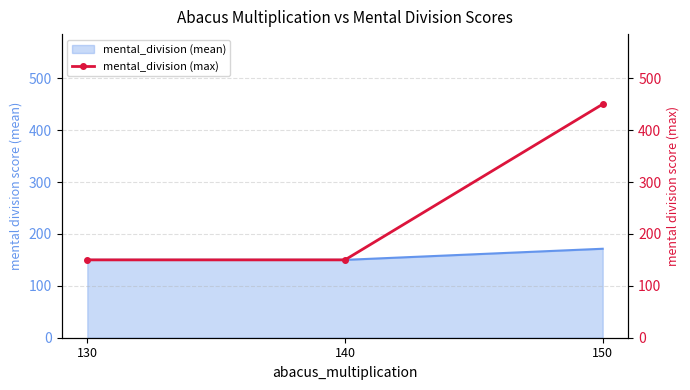

What value does the data have at 130?

150